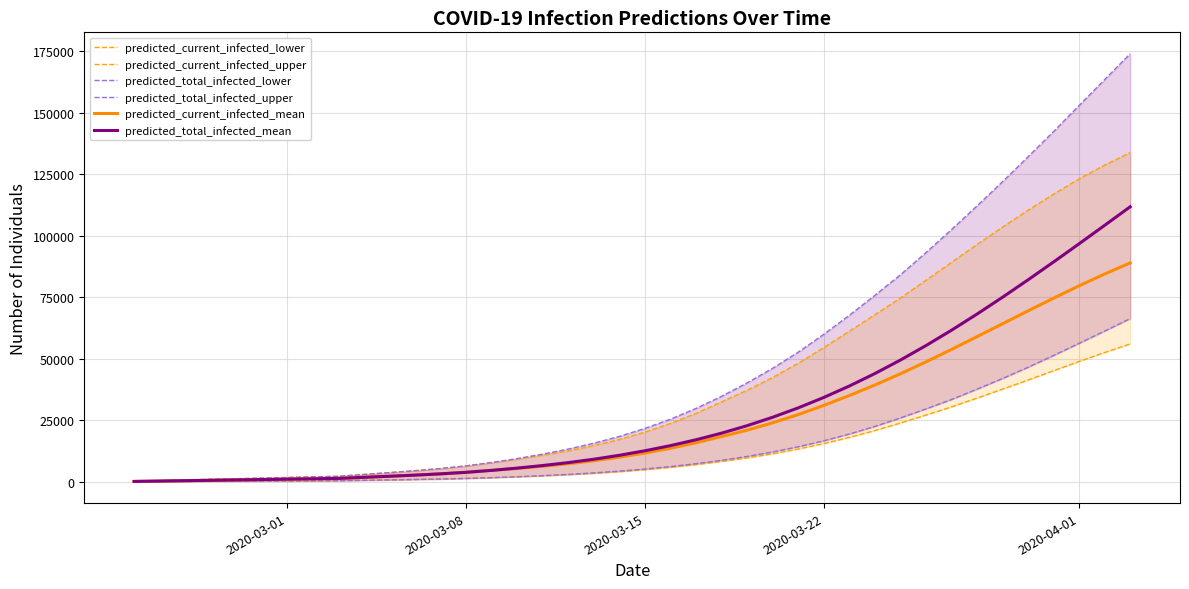

Count the number of categories in the chart.

40